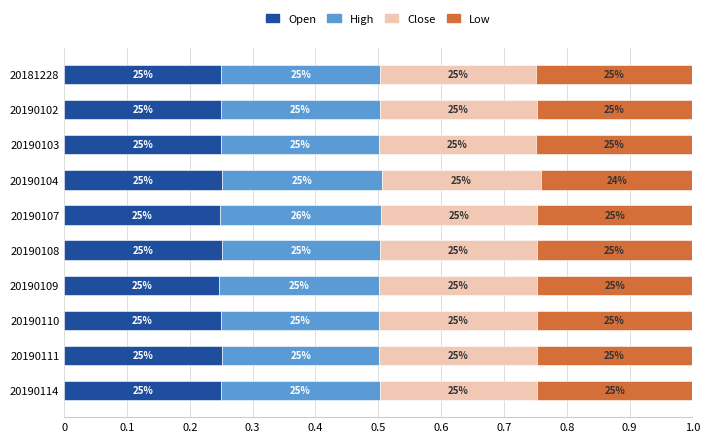

What are all the series names shown in the legend?

Open, High, Close, Low